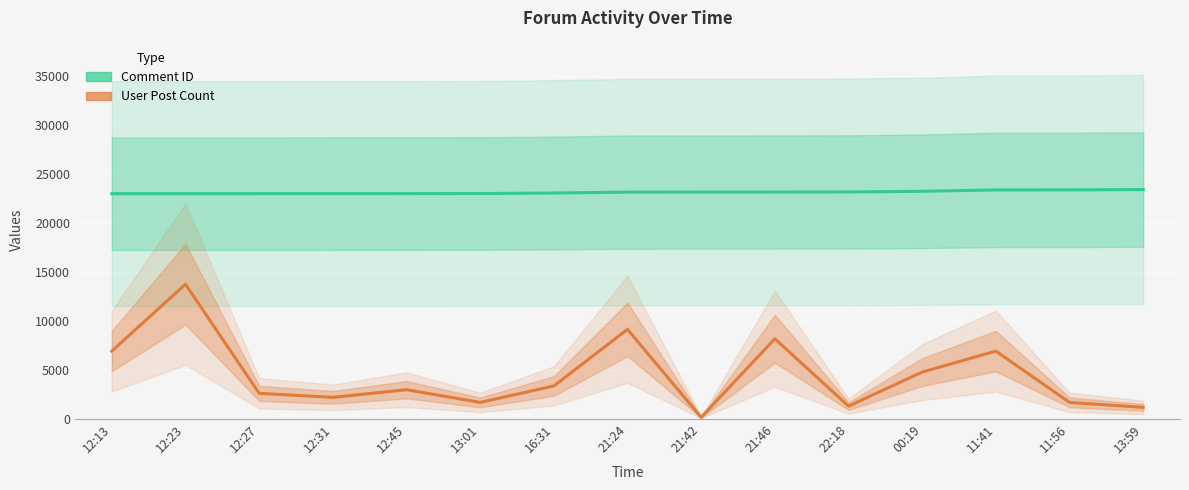

How many data points in User Post Count are less than 2956?

7